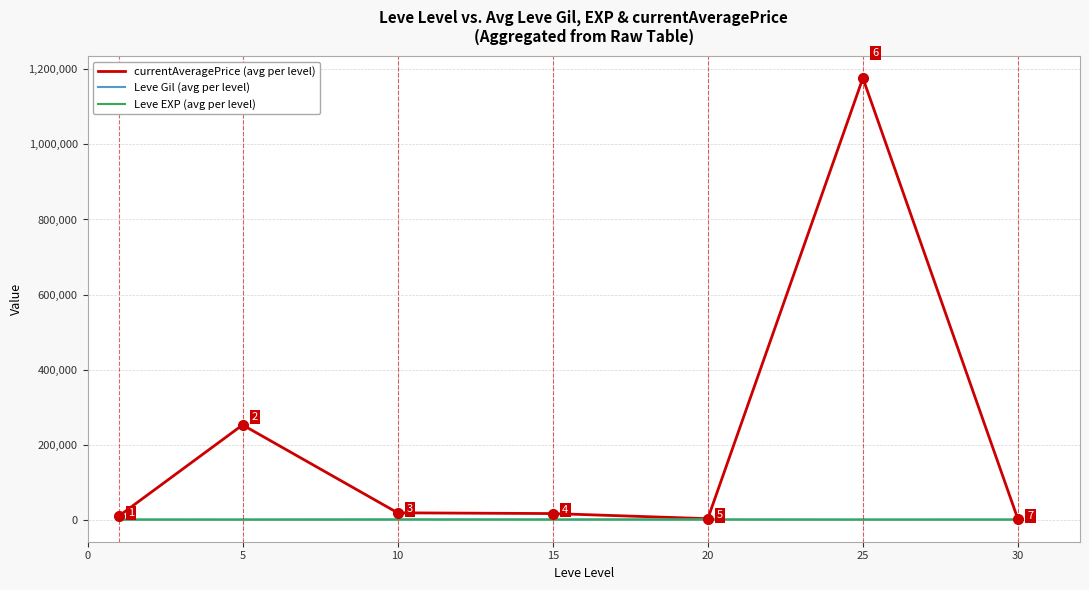

Which series has the largest range (max minus min)?

currentAveragePrice (avg per level)